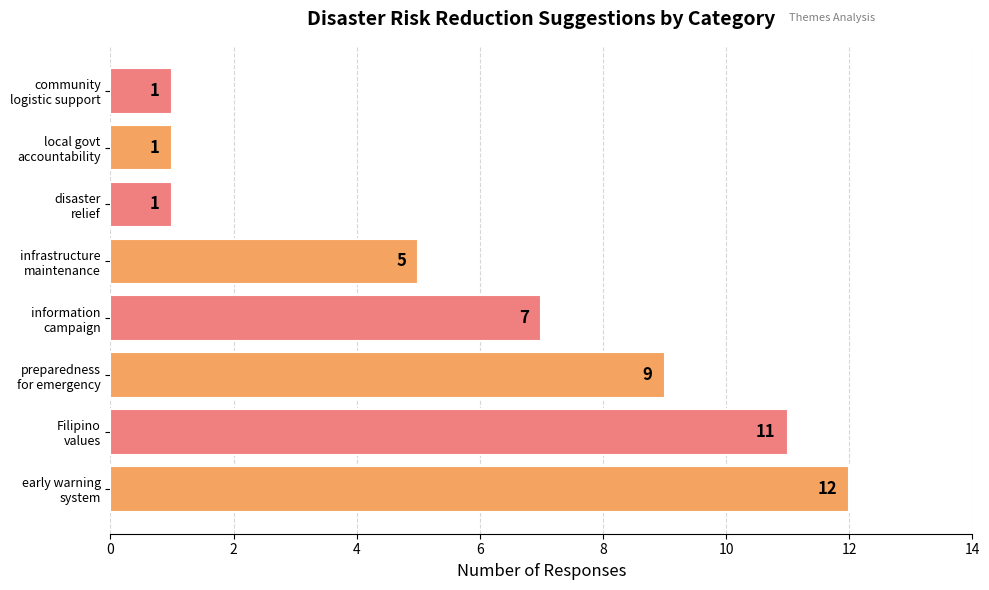

What is the difference between the maximum and minimum values?

11